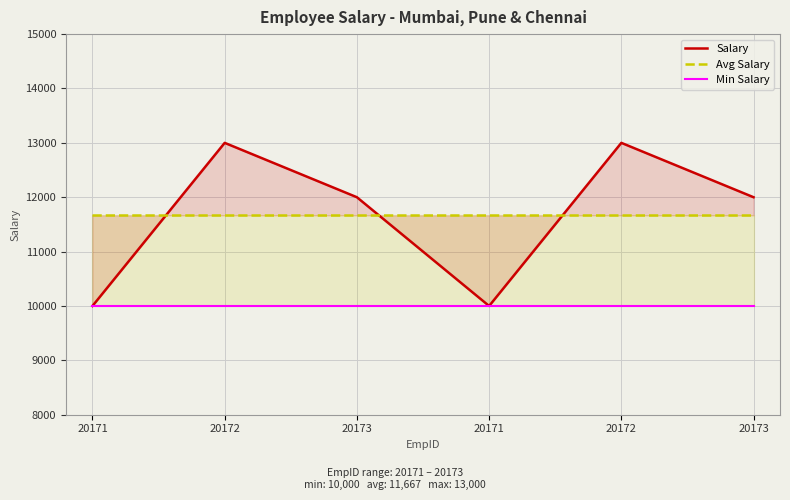

What is the average value of the Min Salary series?

10000.0